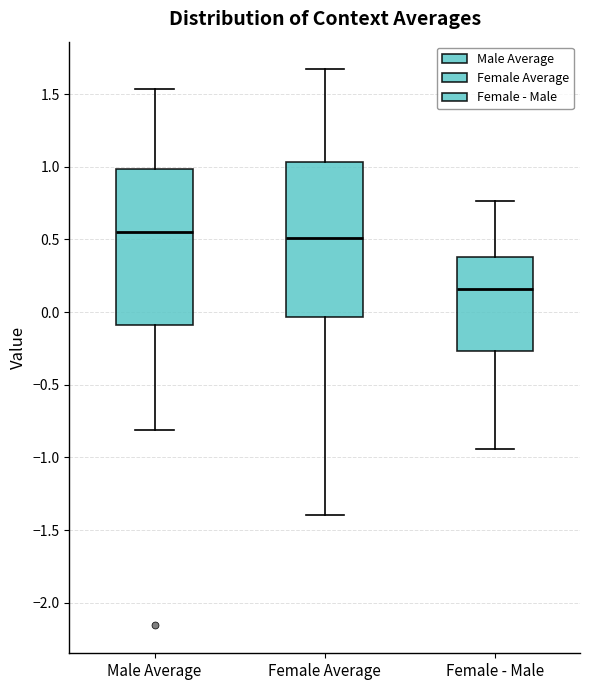

Where does the median line of the box for Female Average sit on the y-axis? The values are not printed on the chart, so give them approximately, as read against the axis.

0.50